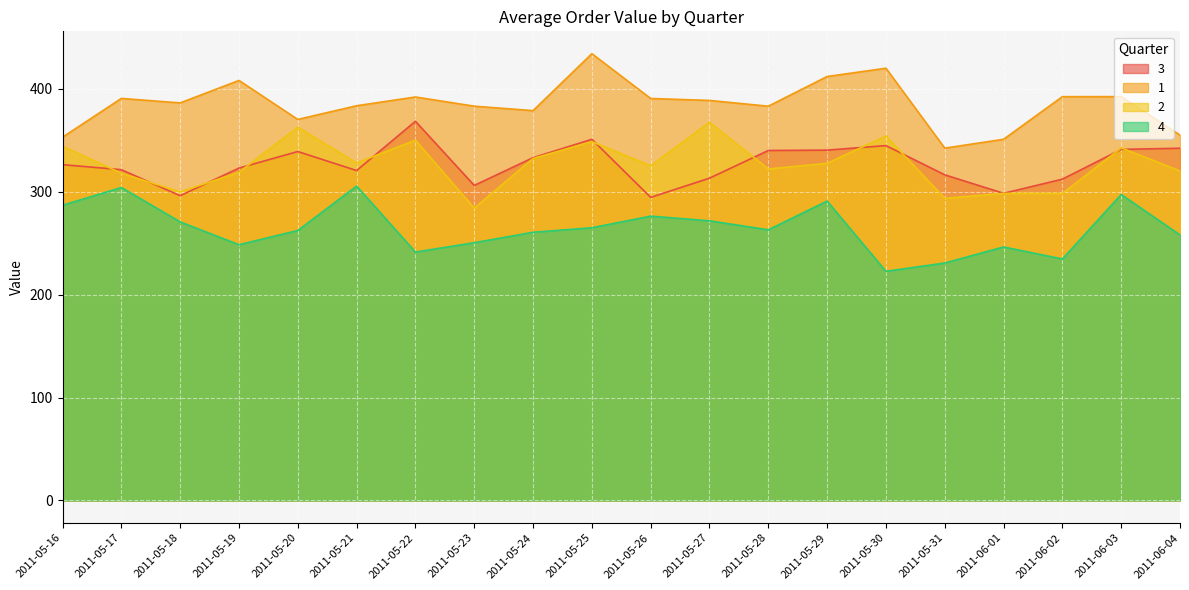

Rank the series at 2011-05-29 from highest to lowest value.

1, 3, 2, 4